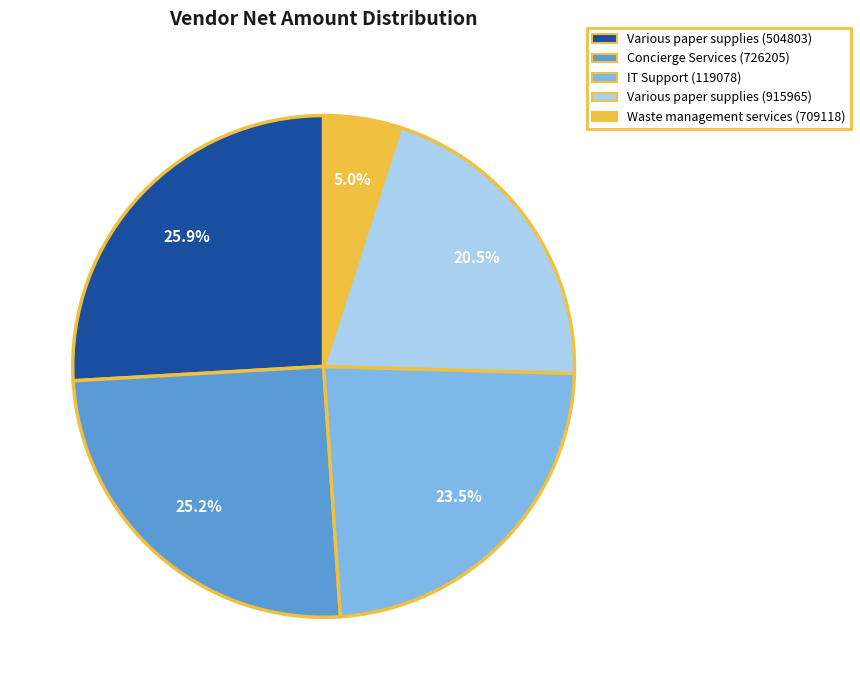

Is Various paper supplies (915965) the majority of the pie?

No